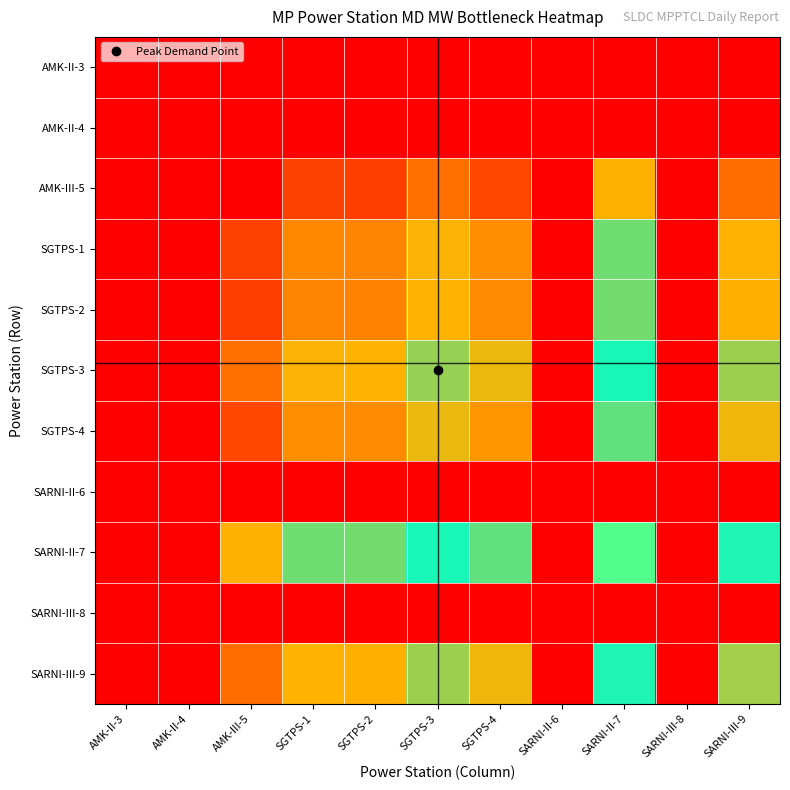

What is the difference between the highest and lowest values at SGTPS-2?

9201.6